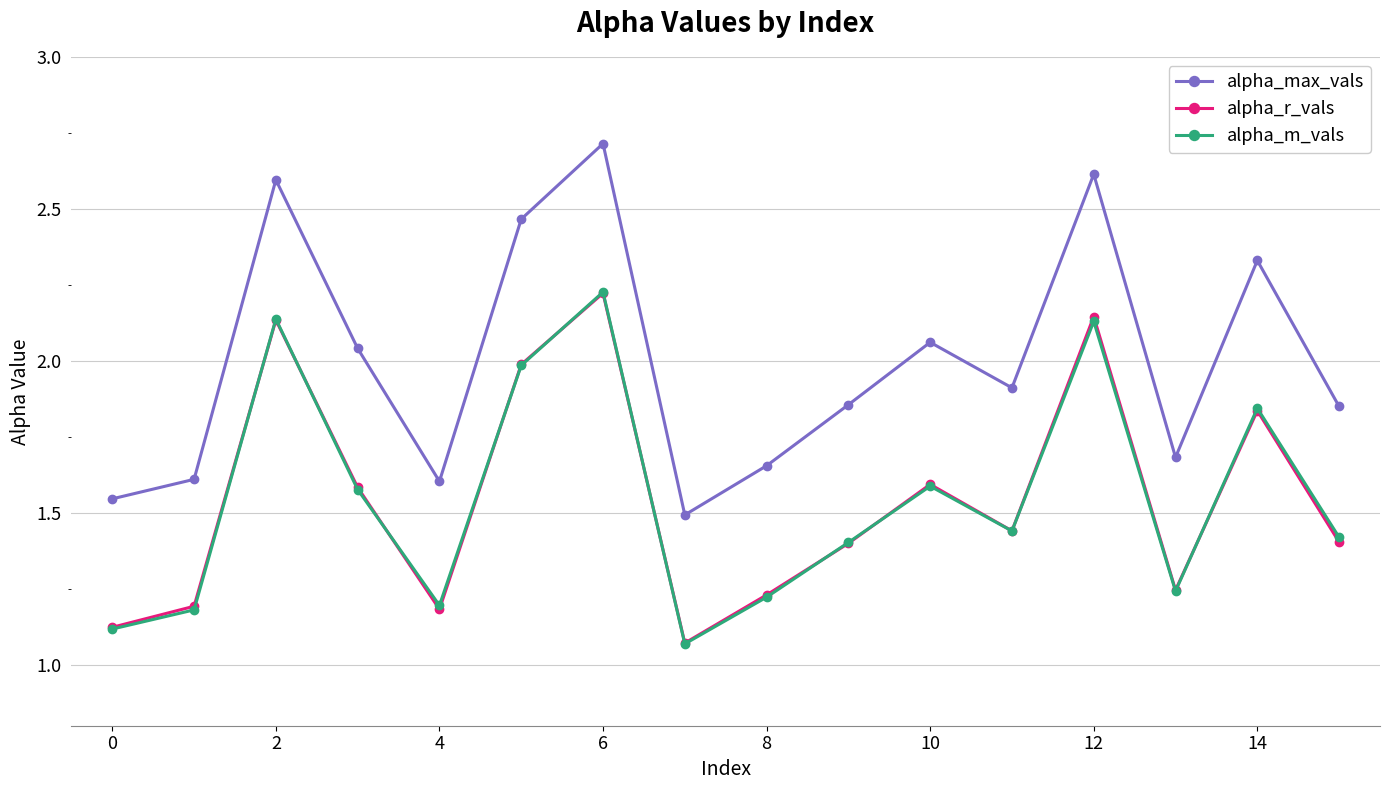

At how many categories does at least one series exceed 1?

16